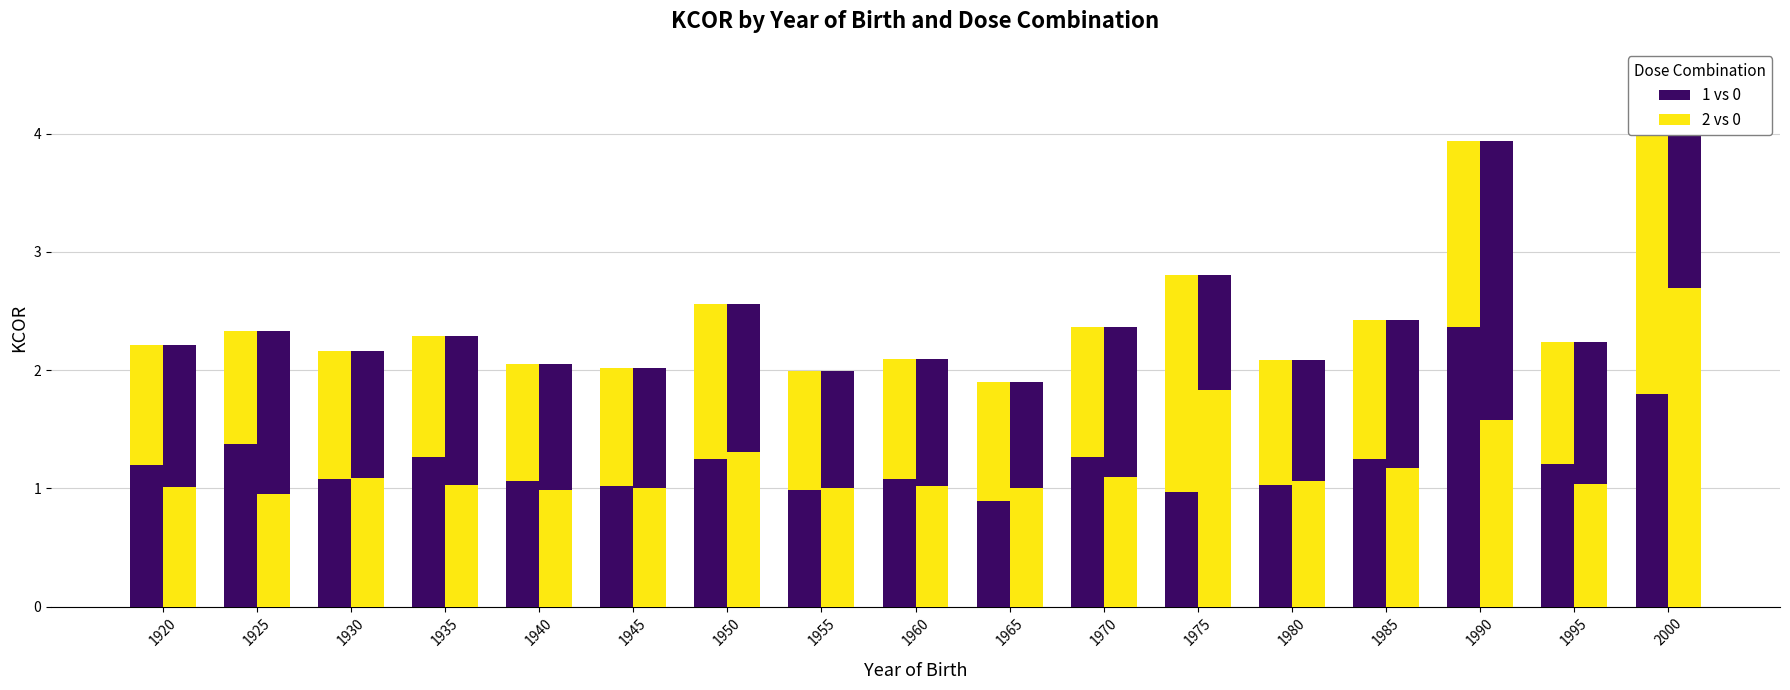

True or false: 2 vs 0 has a value of 0.9 at 1950.

False